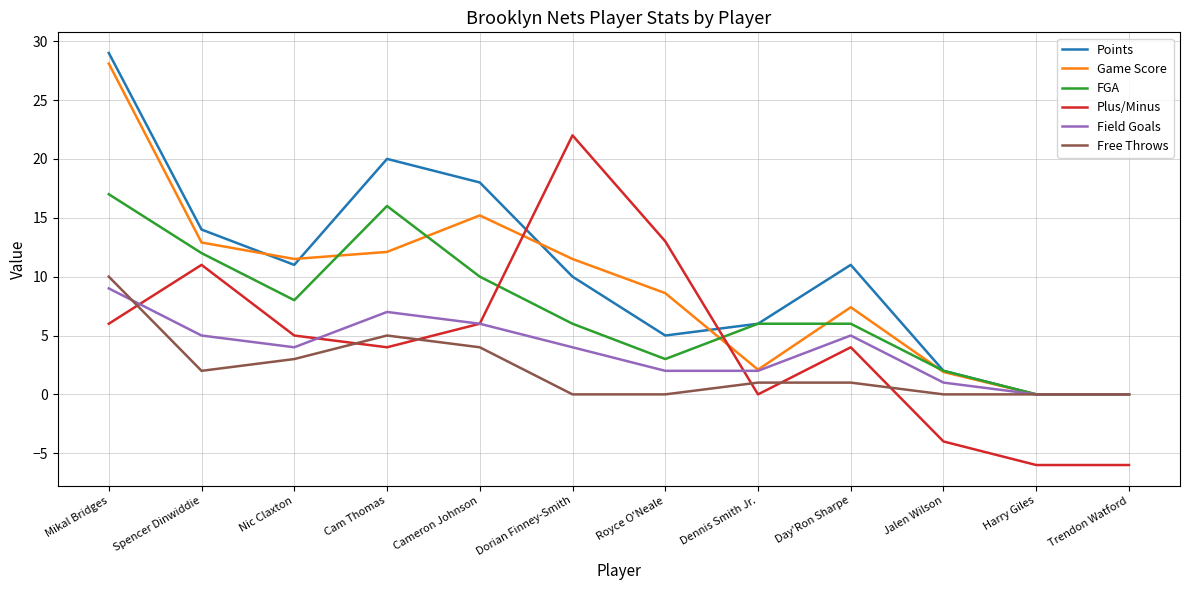

At which label does Plus/Minus reach its peak?

Dorian Finney-Smith